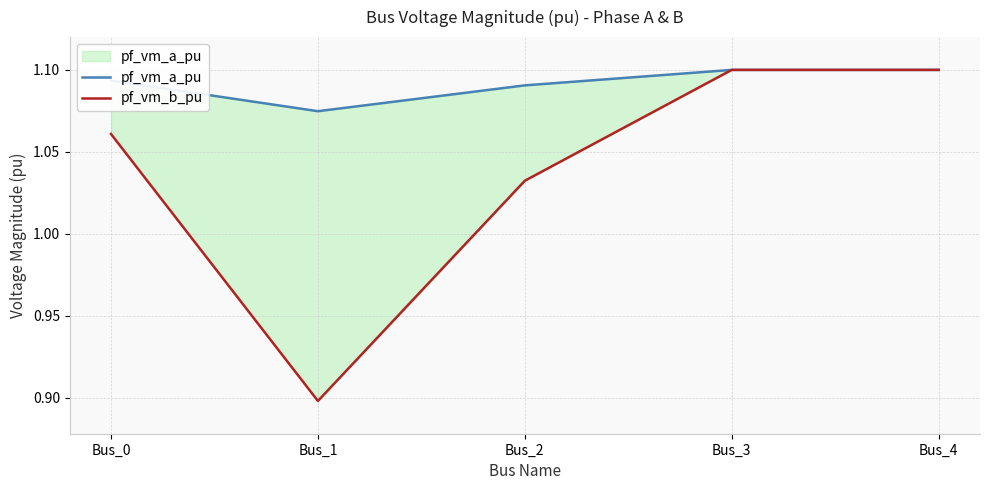

How many categories are shown in the chart?

5